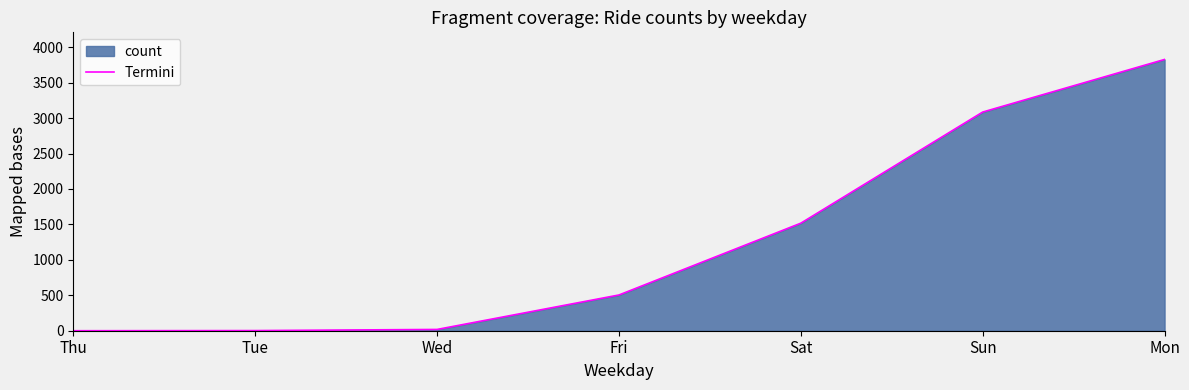

Approximately how many times larger is the value at Fri compared to Mon?

0.1